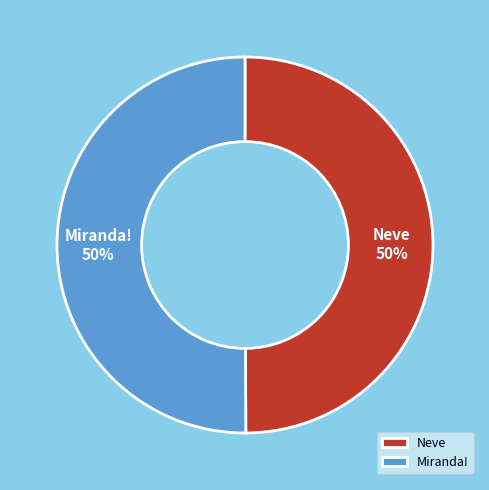

Count the number of slices in the pie.

2